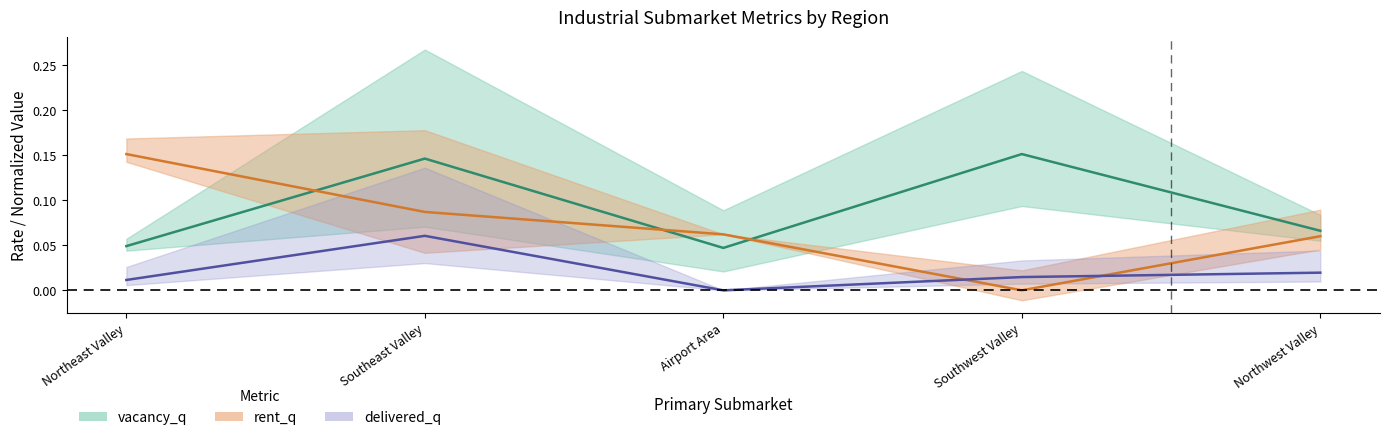

Rank the series by their average value, from highest to lowest.

vacancy_q, rent_q, delivered_q